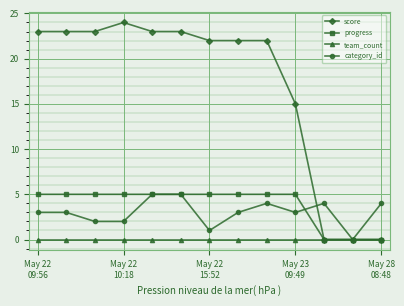

Which series has the largest total across all categories?

score